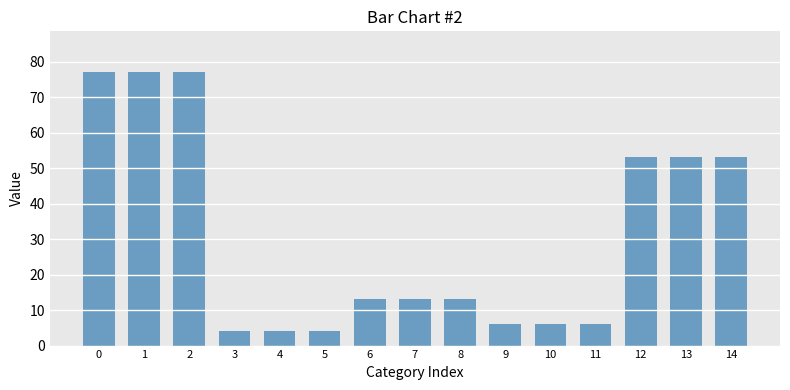

Which has a higher value, 3 or 7?

7